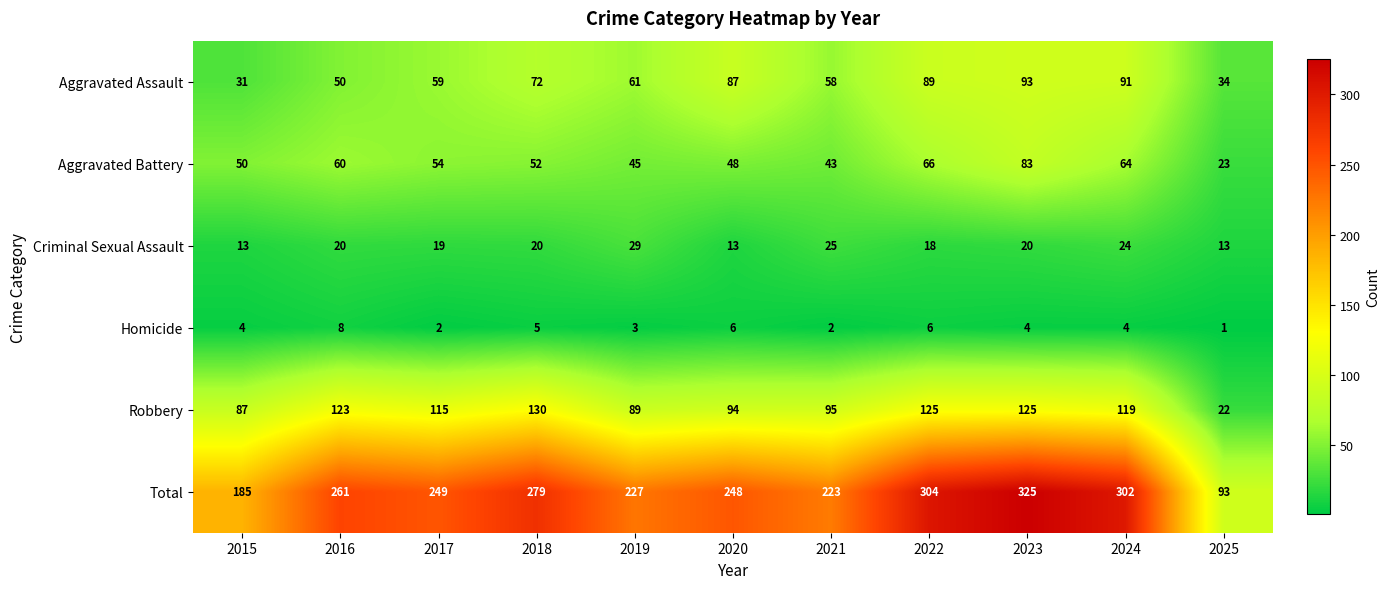

At which label does Aggravated Assault first exceed 61?

2018